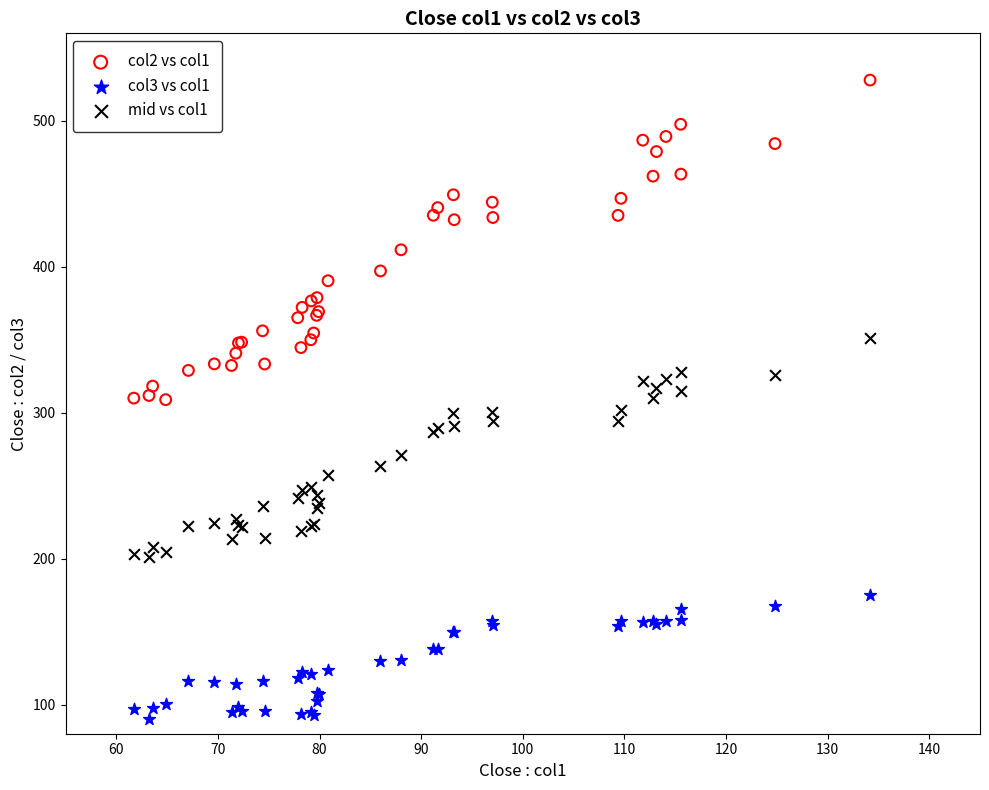

Which series has the largest Y range (max minus min)?

col2 vs col1